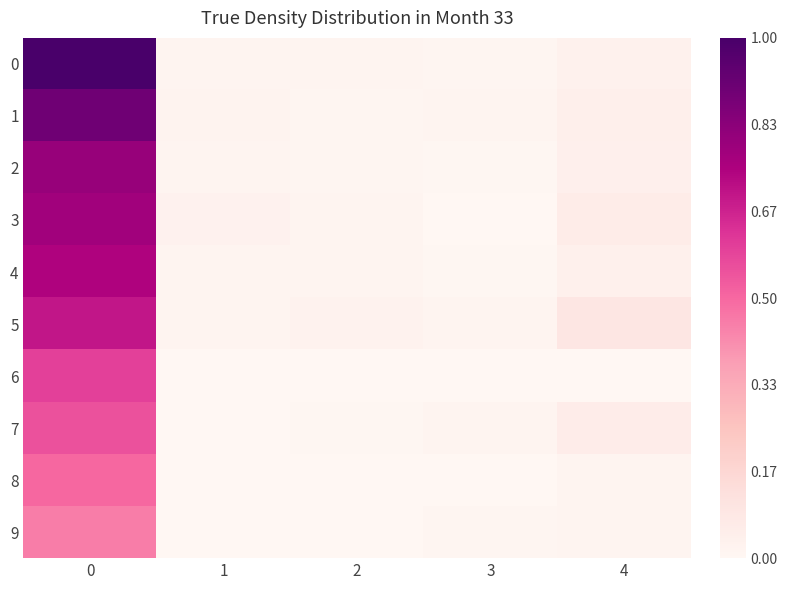

What is the total value across all series at 1?

0.1